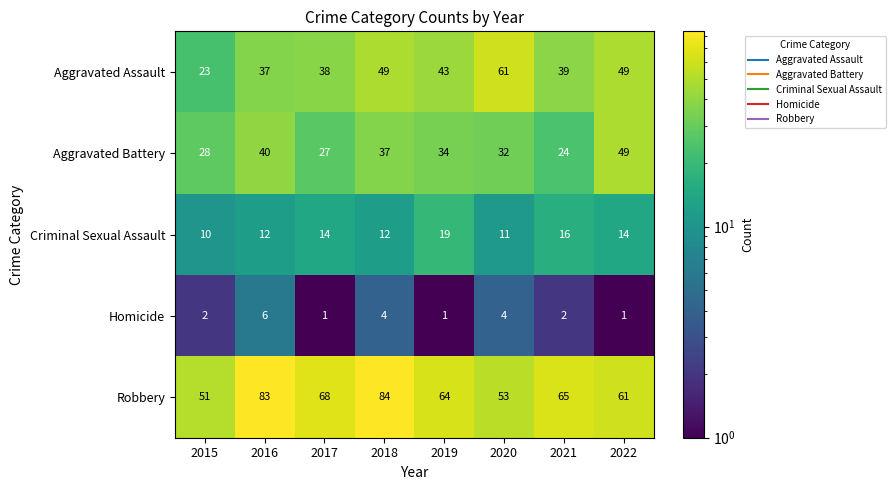

How many categories are shown in the chart?

8